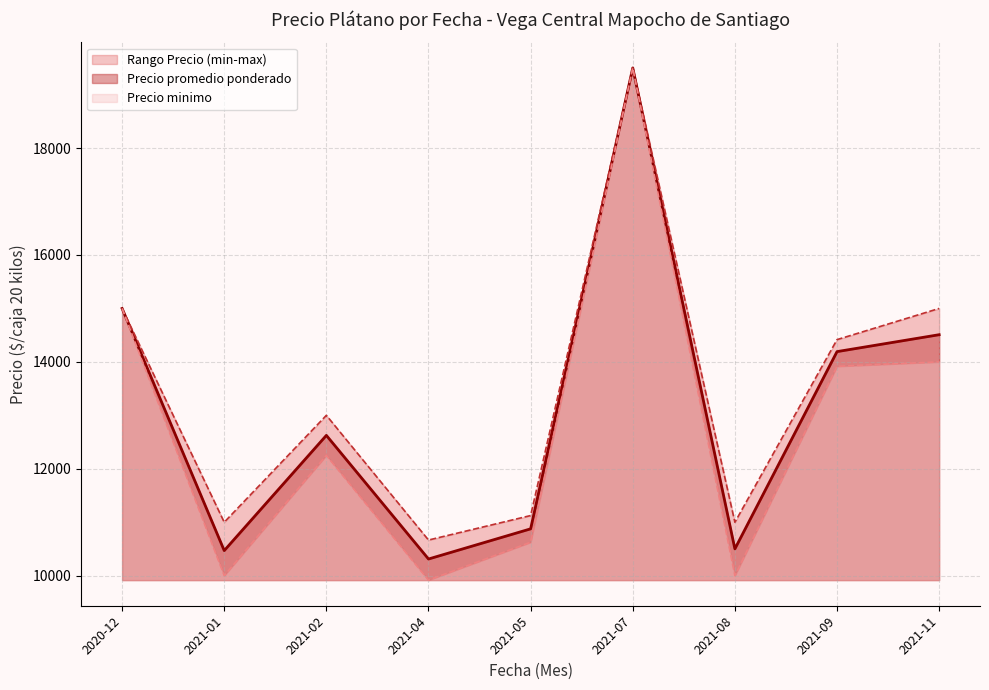

What is the lowest value of the Precio promedio ponderado series?

10311.8